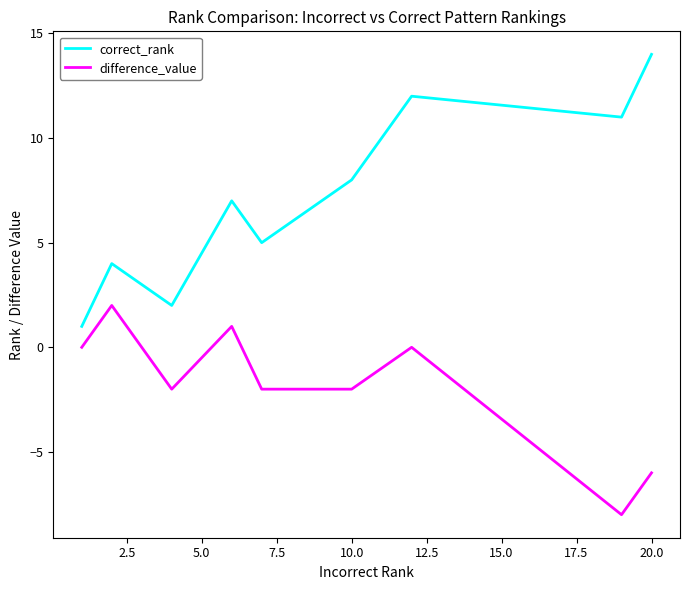

Which series has the largest total across all categories?

correct_rank